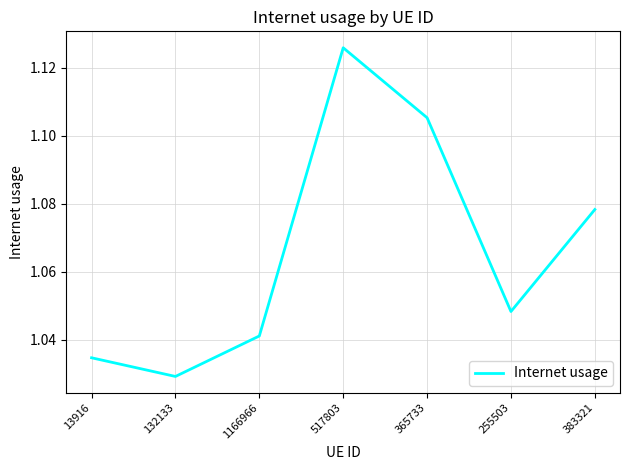

What position from the left is 365733?

5